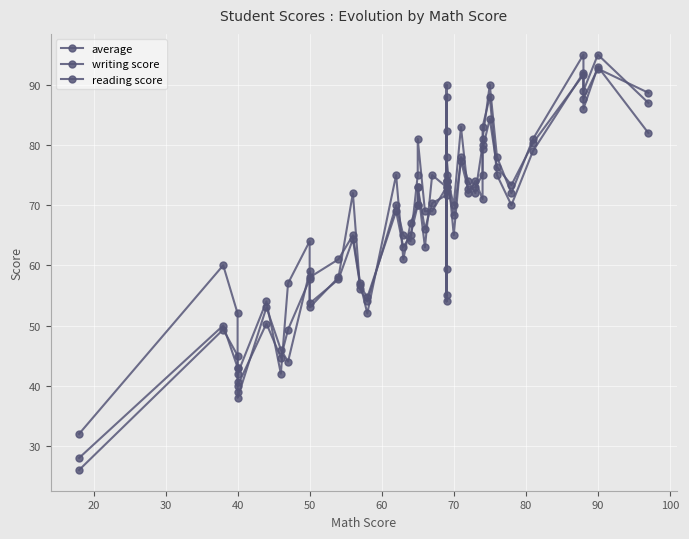

The value of reading score at 22 is 40.0. True or false?

False